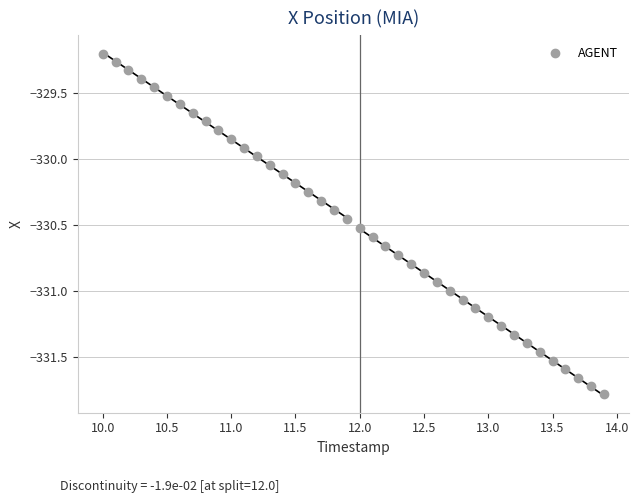

What is the range of Y values (max minus min)?

2.6